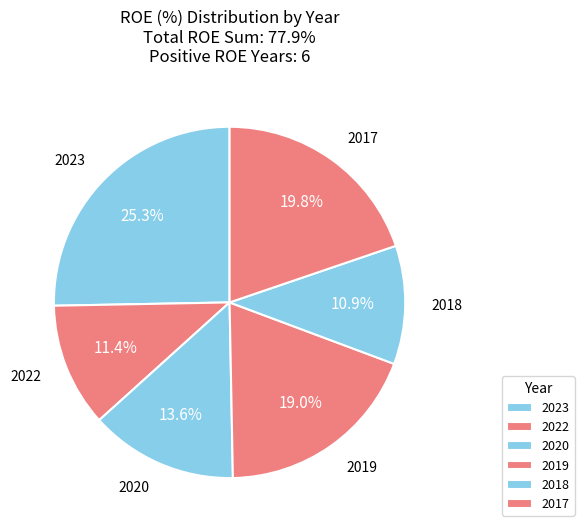

Does any single category account for the majority?

No